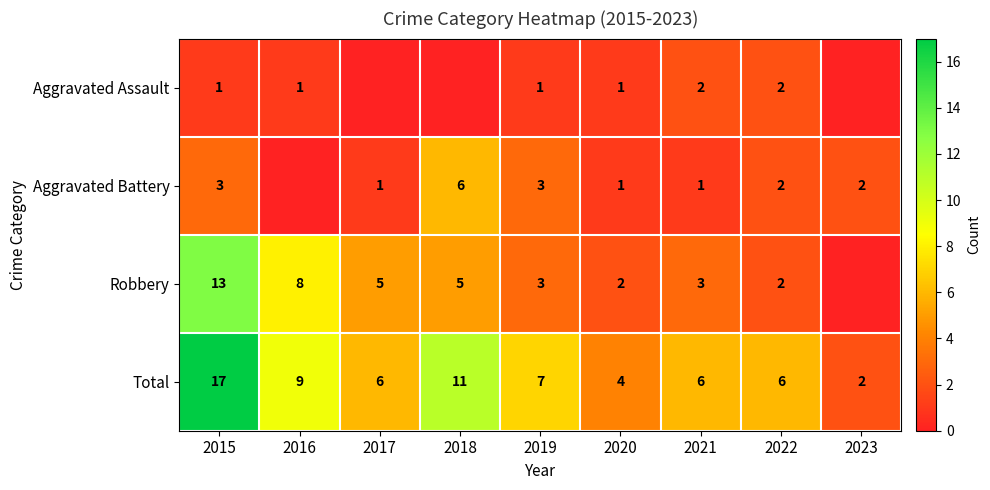

Where does the Total series first go above 6?

2015